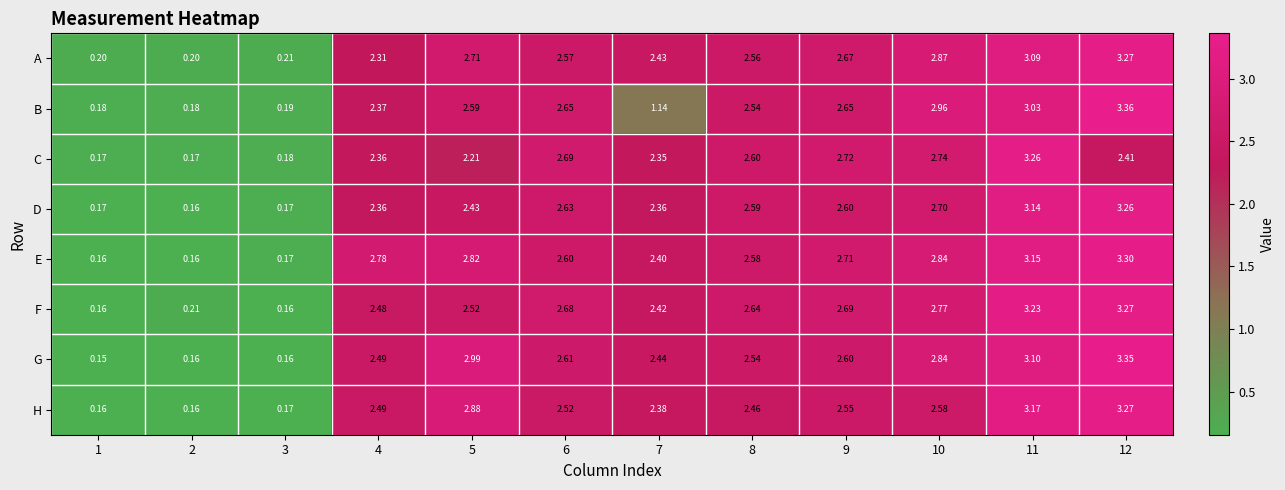

Which series has the widest spread of values?

G